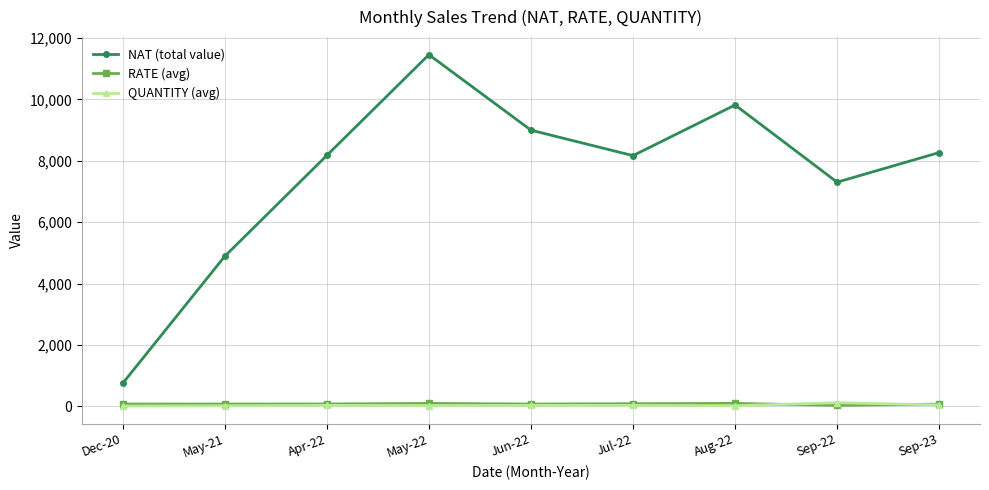

At which category is the sum across all series the highest?

May-22